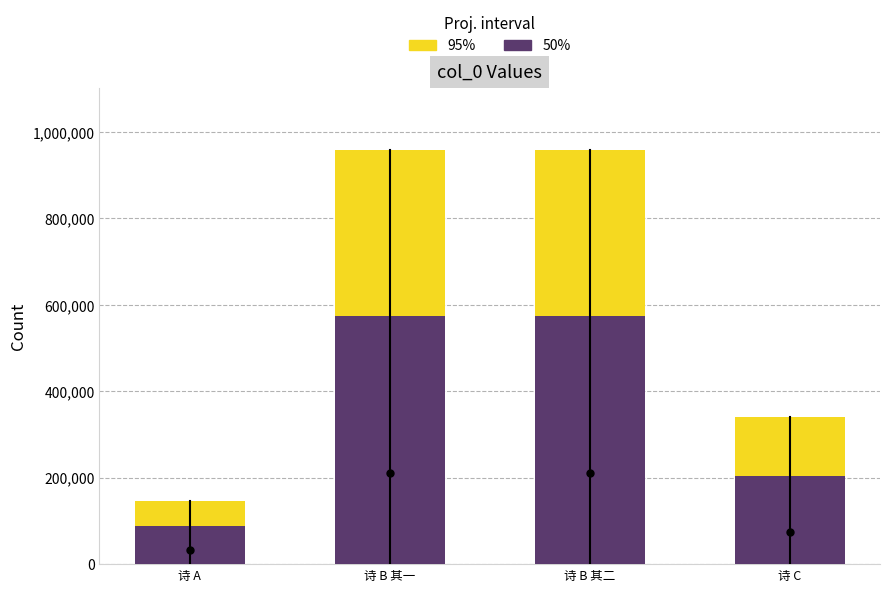

What is the difference between the maximum and minimum values in the 50% series?

487201.8